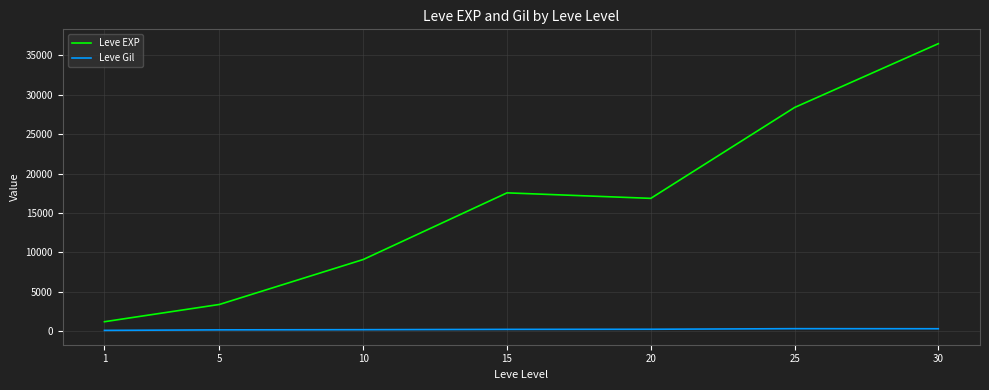

Which category has the lowest value in the Leve EXP series?

1